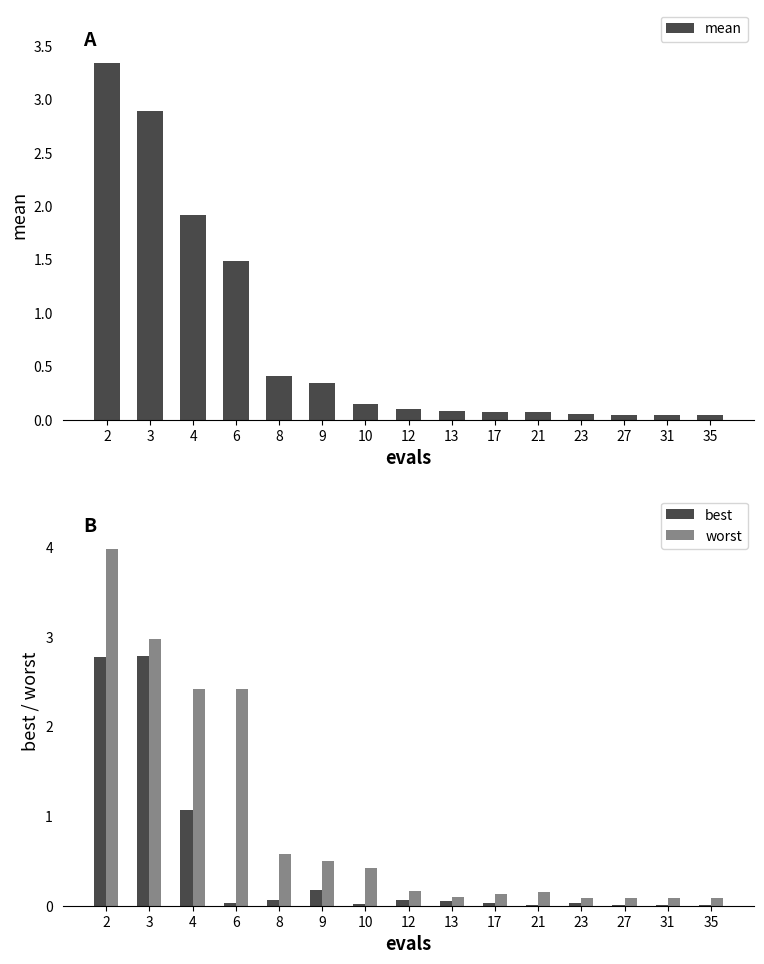

True or false: mean has a value of 0.0 at 35.

False